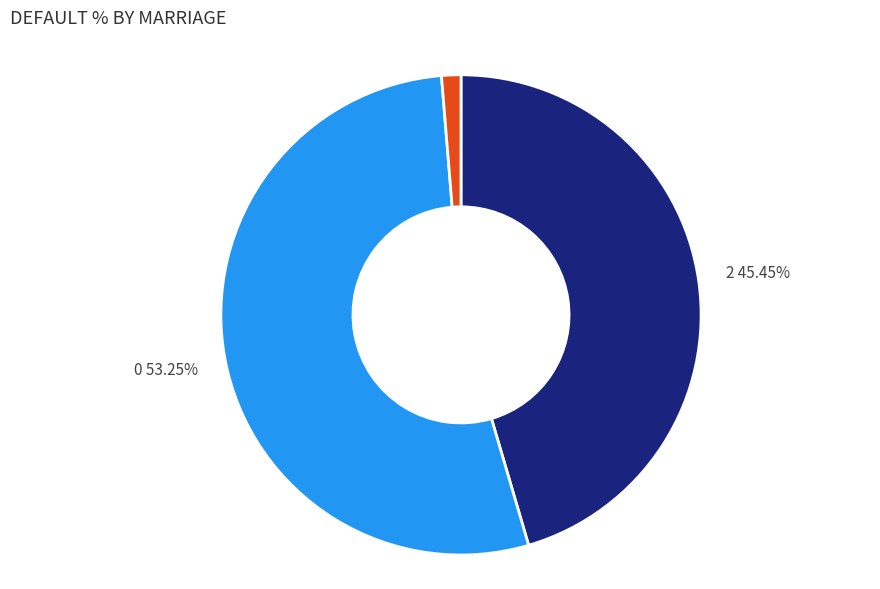

Is there any slice that represents more than half of the pie?

Yes